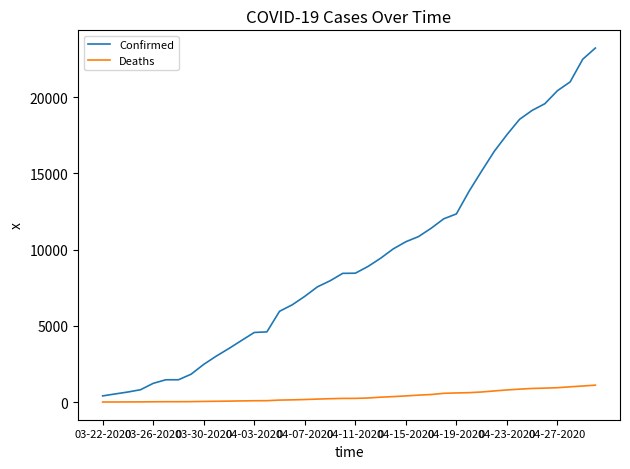

List the series in order of their overall mean, lowest first.

Deaths, Confirmed